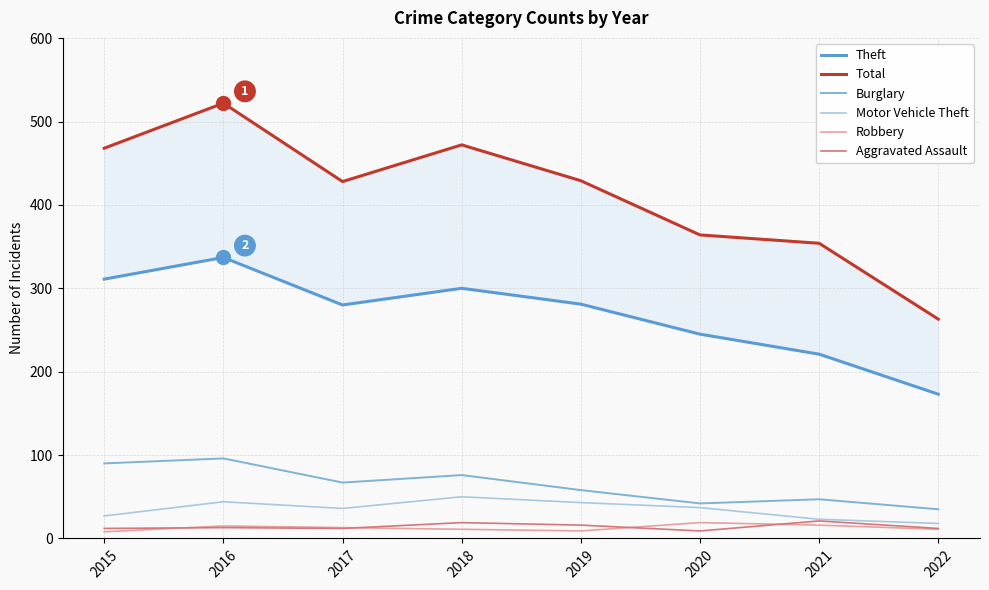

At which category does Robbery reach its first local valley?

2019